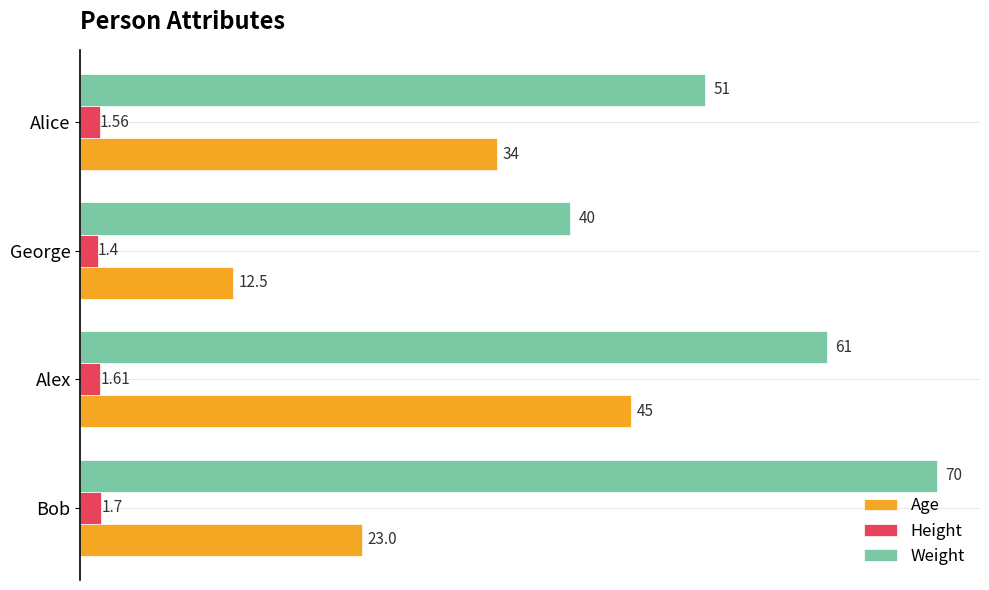

What is the sum of the Height values at Alex and George?

3.0